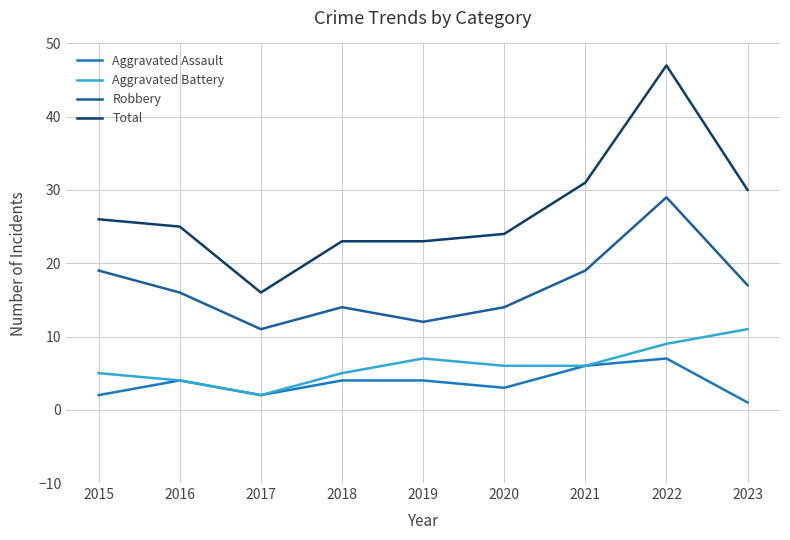

How many series are shown in this chart?

4